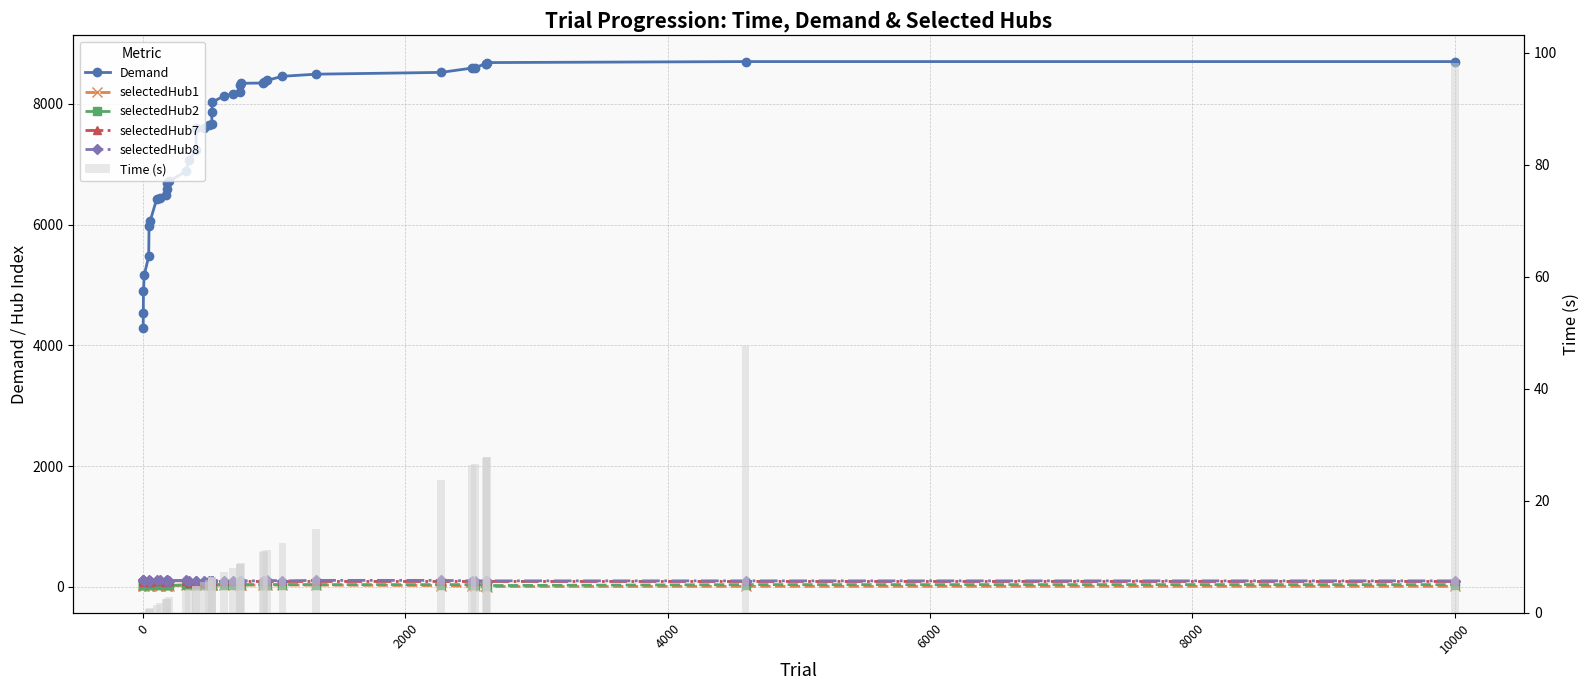

What is the average value of the selectedHub7 series?

88.0